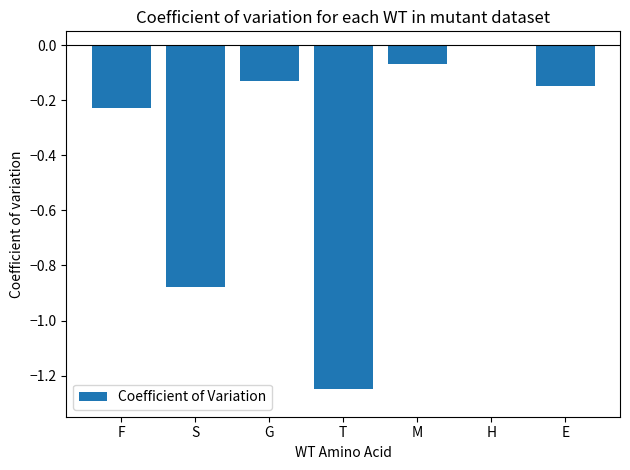

What is the change in value from G to M?

+0.1